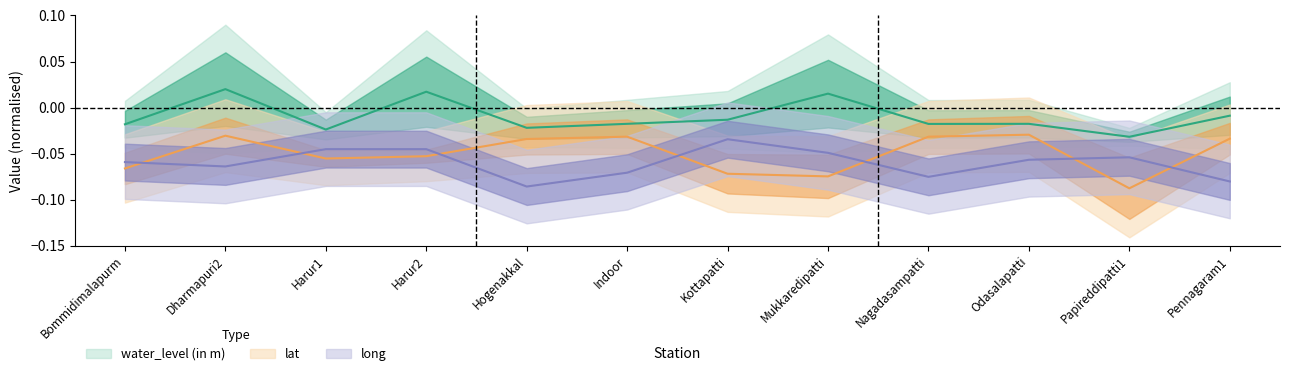

Reading left to right, transcribe all the data shown in this chart.

water_level (in m): -0.0	0.0	-0.0	0.0	-0.0	-0.0	-0.0	0.0	-0.0	-0.0	-0.0	-0.0
lat: -0.1	-0.0	-0.1	-0.1	-0.0	-0.0	-0.1	-0.1	-0.0	-0.0	-0.1	-0.0
long: -0.1	-0.1	-0.0	-0.0	-0.1	-0.1	-0.0	-0.0	-0.1	-0.1	-0.1	-0.1